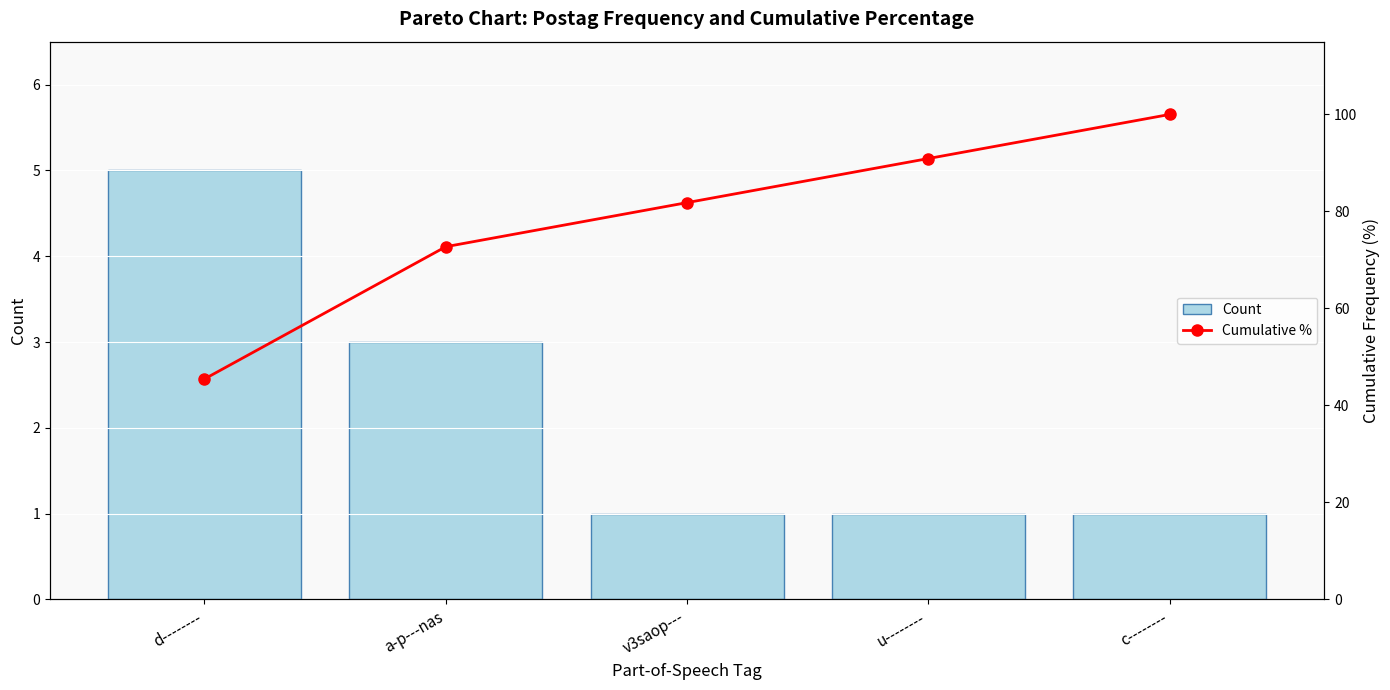

Reading left to right, what are all the values shown in this chart?

Count: d--------=5.0	a-p---nas=3.0	v3saop---=1.0	u--------=1.0	c--------=1.0
Cumulative %: d--------=45.5	a-p---nas=72.7	v3saop---=81.8	u--------=90.9	c--------=100.0